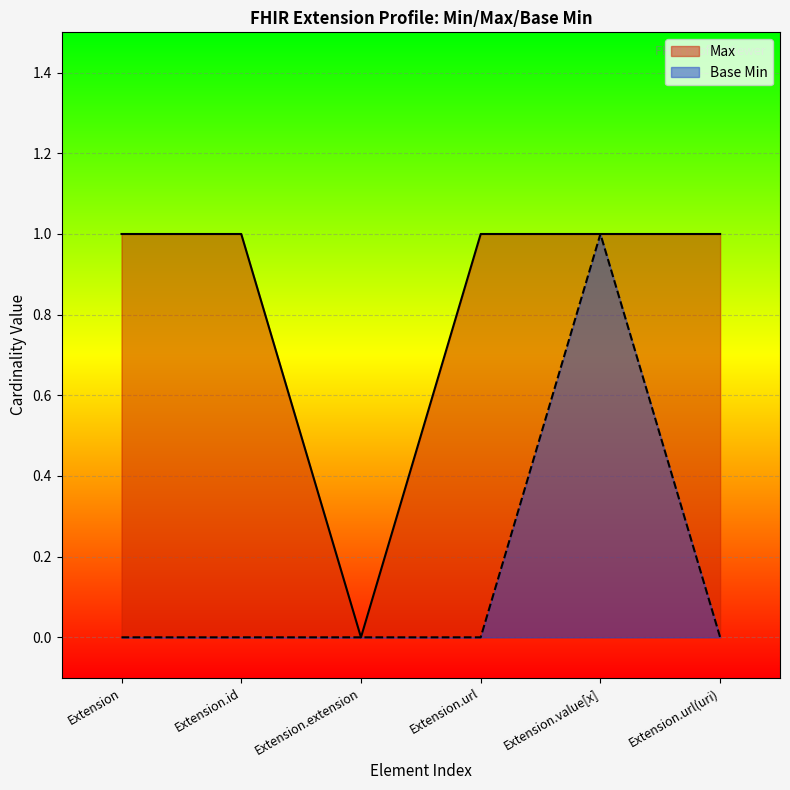

How many categories are shown in the chart?

6